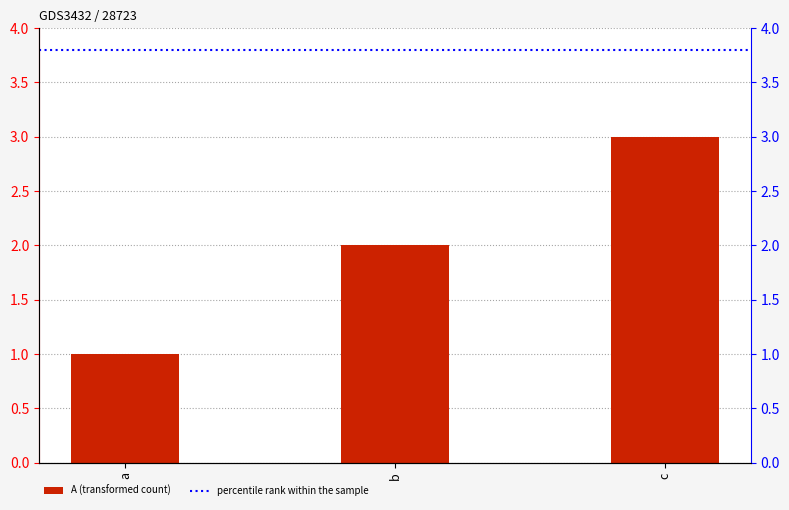

Does the chart contain any negative values?

No